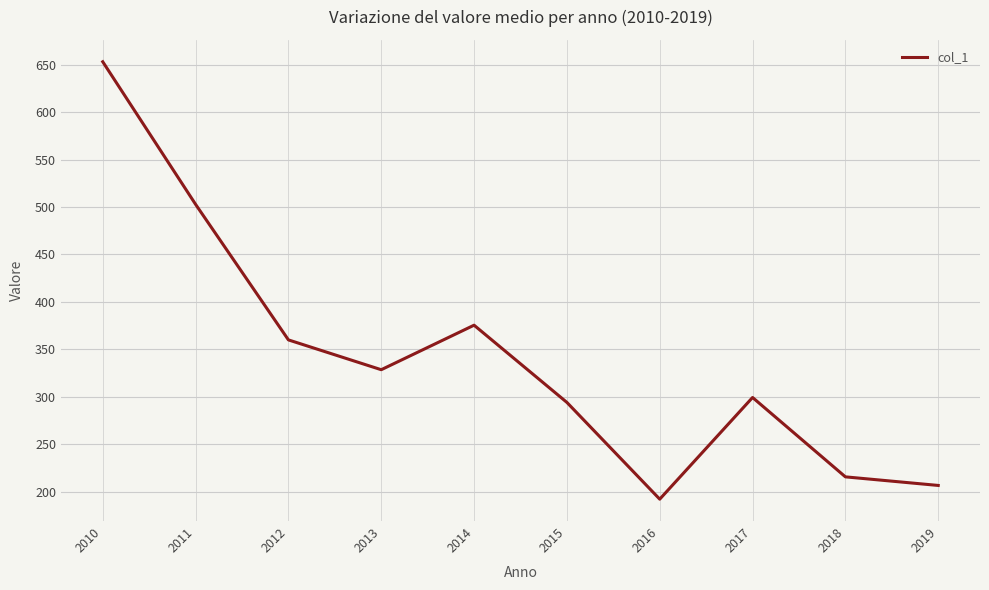

The value at 2015 is 115.7. True or false?

False